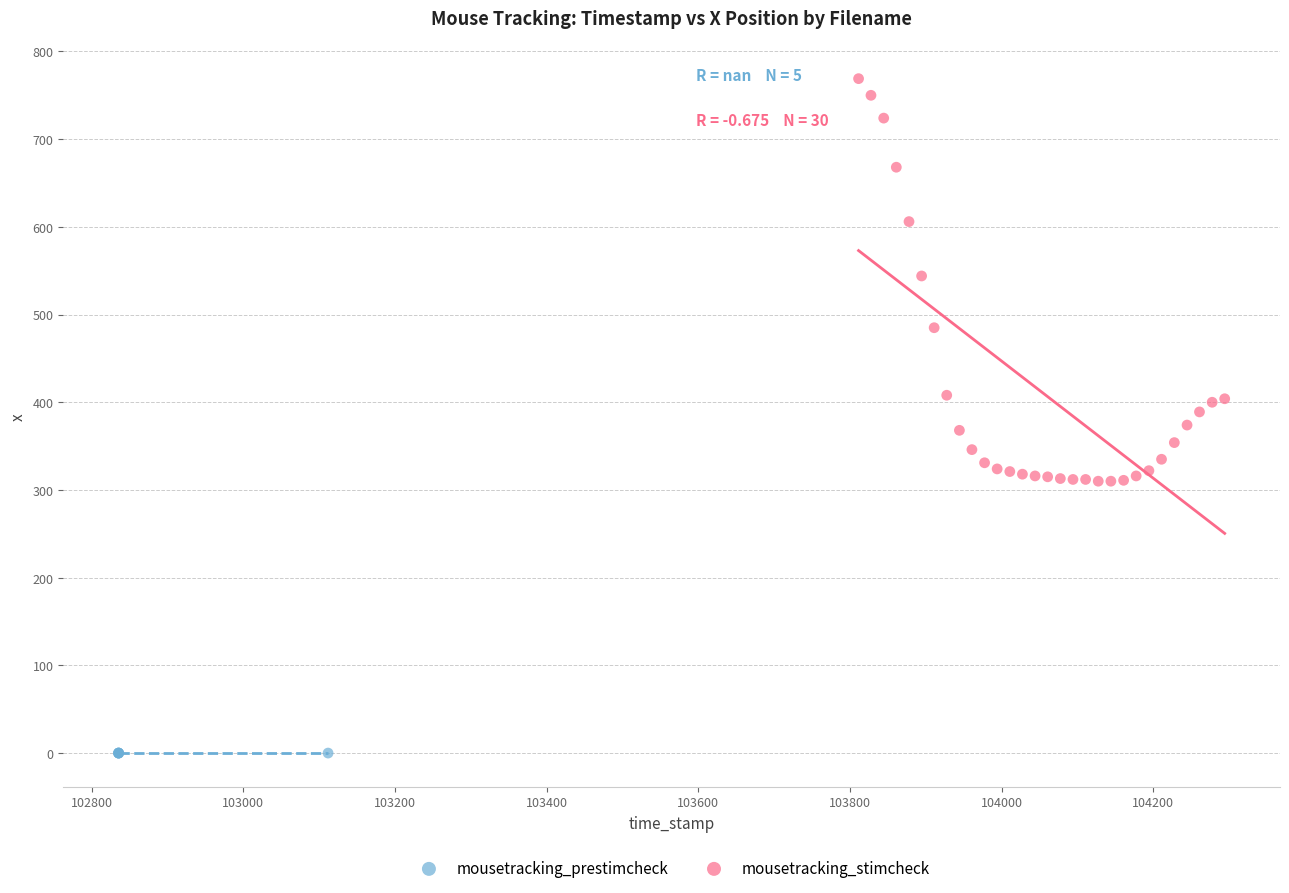

Which series contains the lowest Y value?

mousetracking_prestimcheck